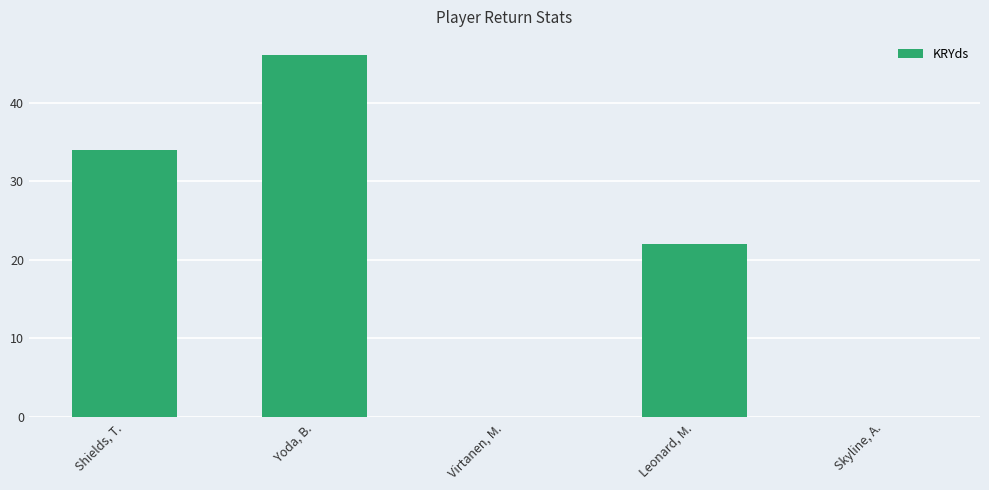

What is the difference between the maximum and second lowest values?

46